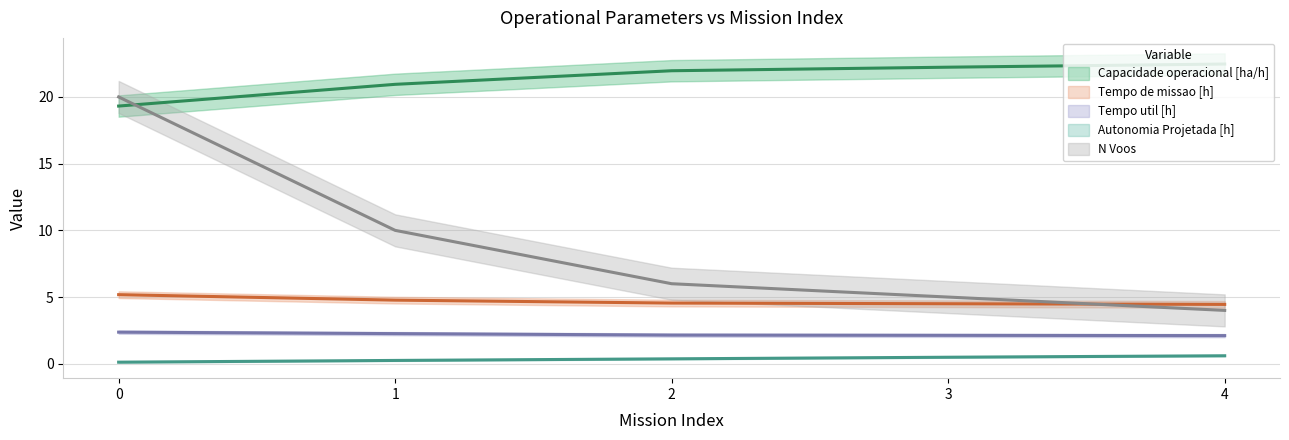

Which has a higher value, 1 or 3?

3